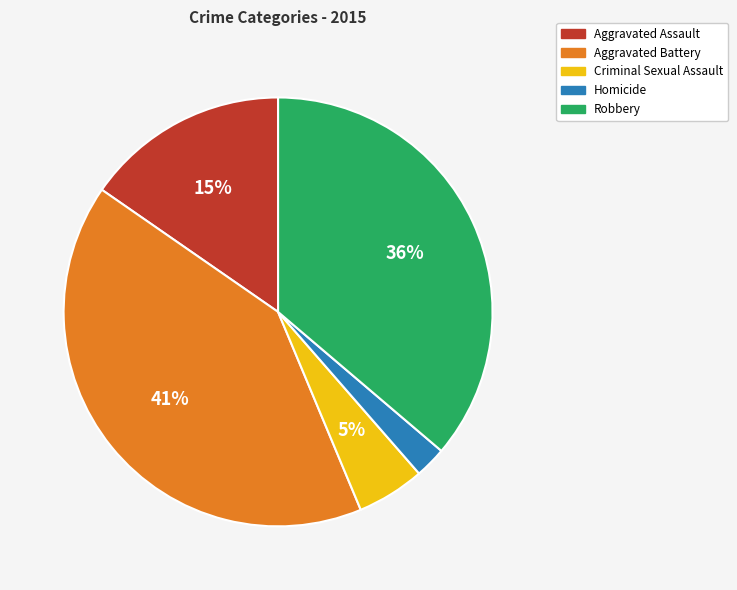

To the nearest percent, what is the combined percentage of Aggravated Assault and Criminal Sexual Assault?

20%